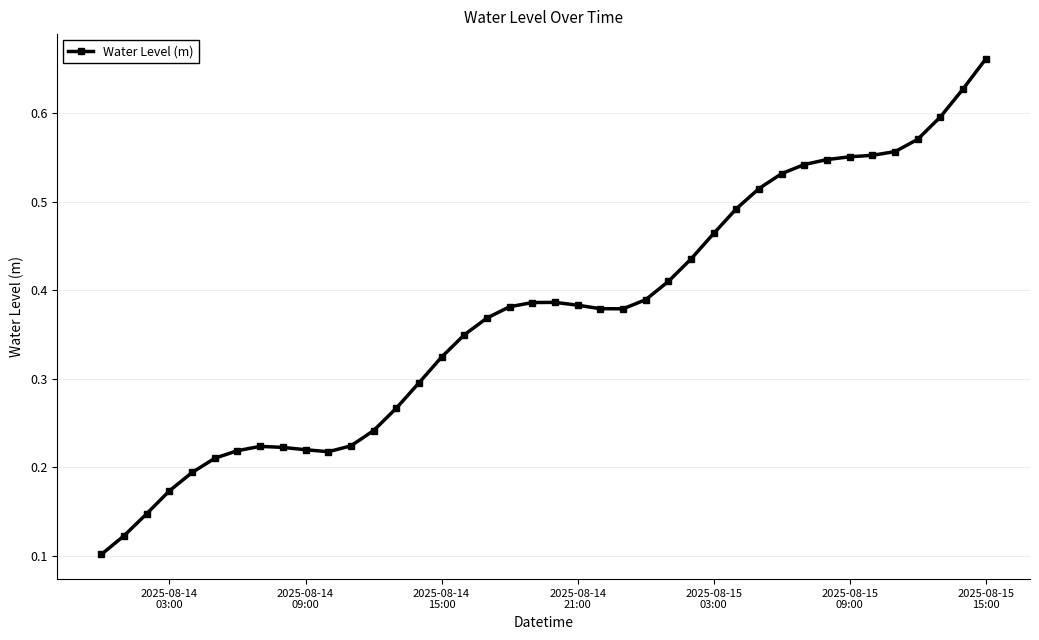

Count the values in the range 0 to 1.

40